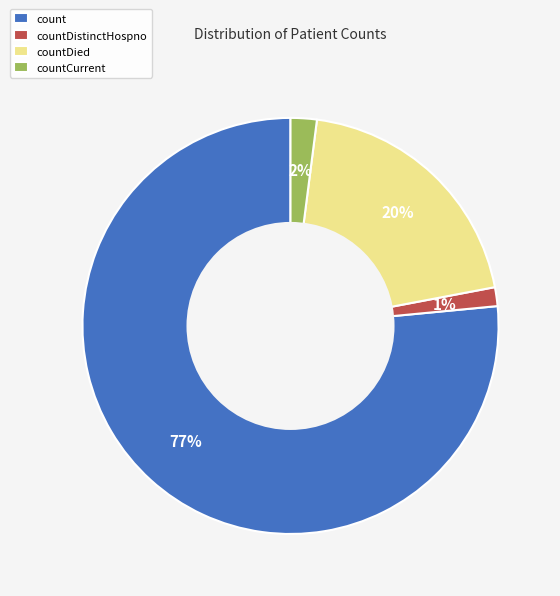

Between countDistinctHospno and count, which is larger?

count